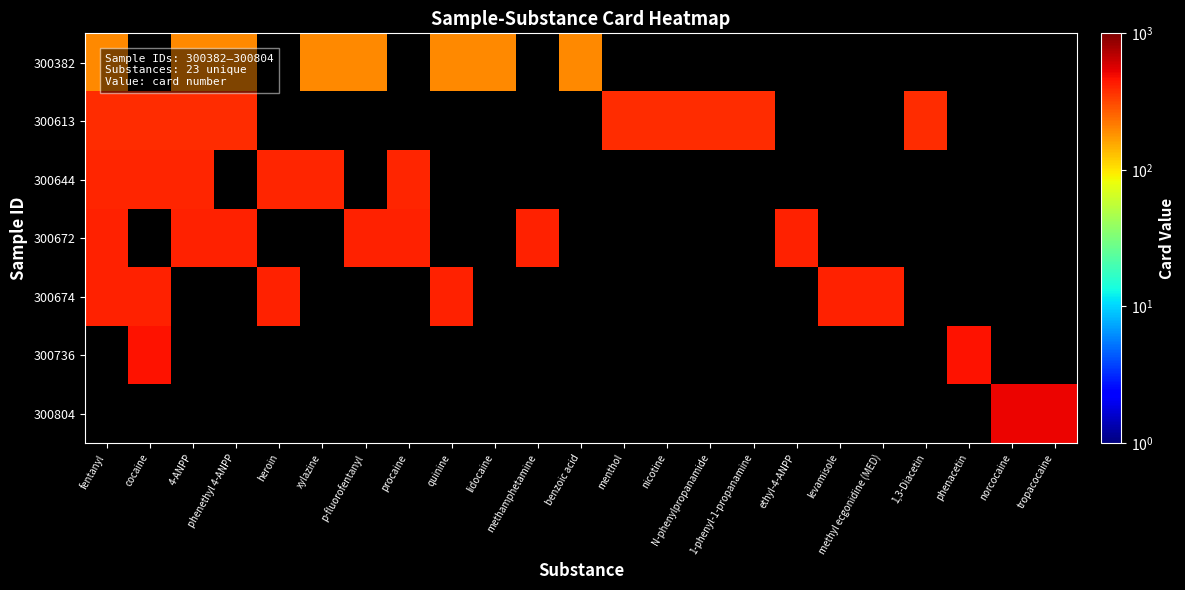

Rank the series by their maximum value, from highest to lowest.

300804, 300736, 300674, 300672, 300644, 300613, 300382